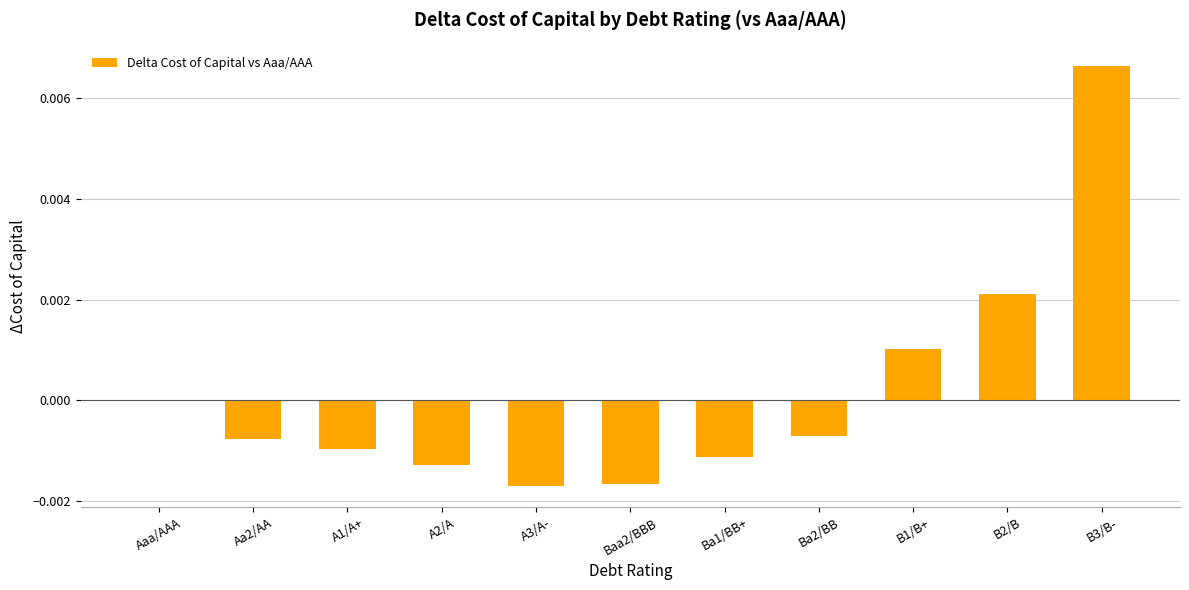

Which has a higher value, Baa2/BBB or Ba1/BB+?

Ba1/BB+